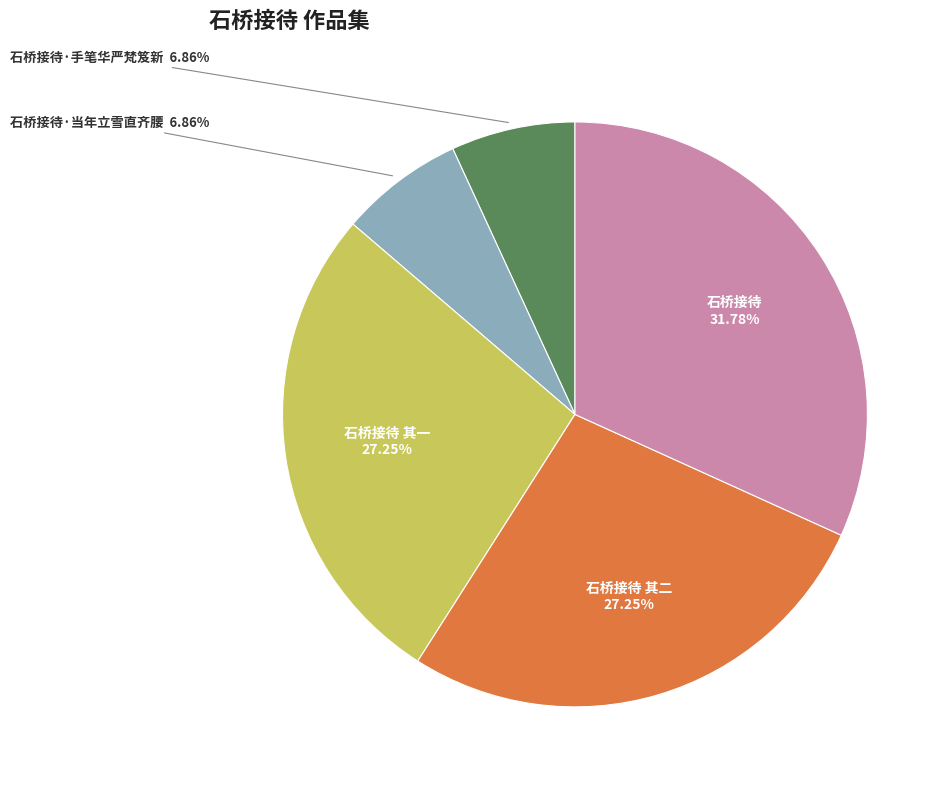

What is the largest slice in the pie chart?

石桥接待